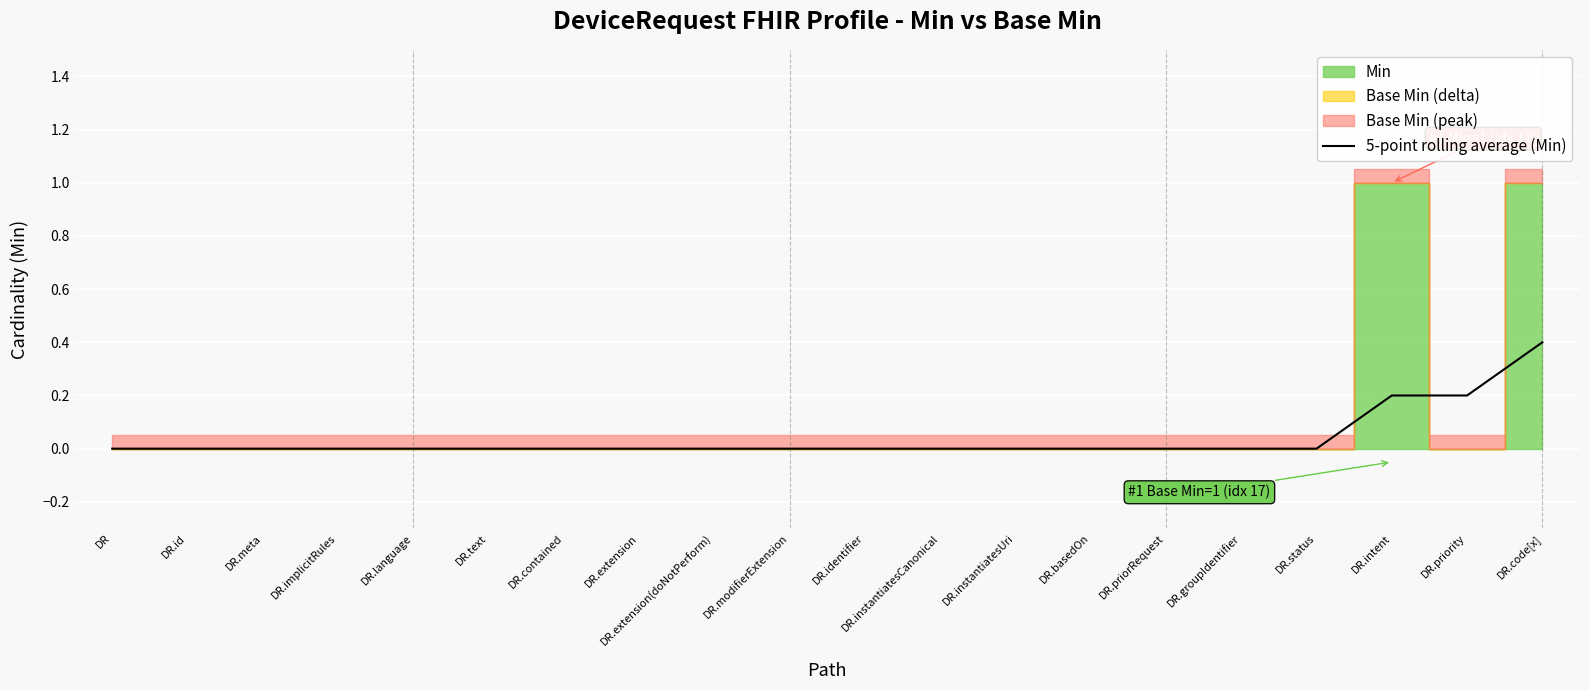

List the labels in order of value, largest first.

DR.code[x], DR.intent, DR.priority, DR, DR.id, DR.meta, DR.implicitRules, DR.language, DR.text, DR.contained, DR.extension, DR.extension(doNotPerform), DR.modifierExtension, DR.identifier, DR.instantiatesCanonical, DR.instantiatesUri, DR.basedOn, DR.priorRequest, DR.groupIdentifier, DR.status